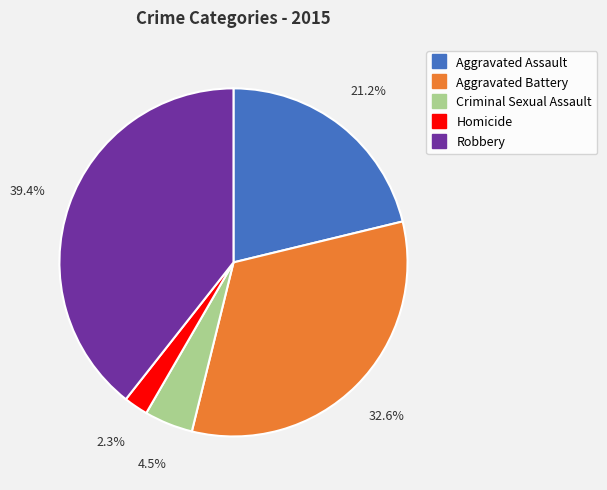

Which slice is the smallest?

Homicide